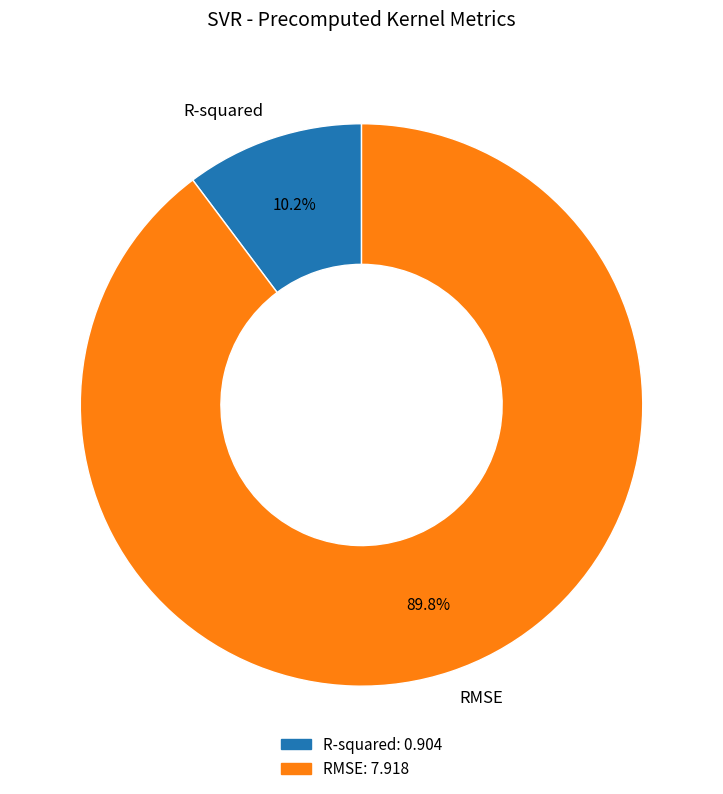

What is the majority slice?

RMSE